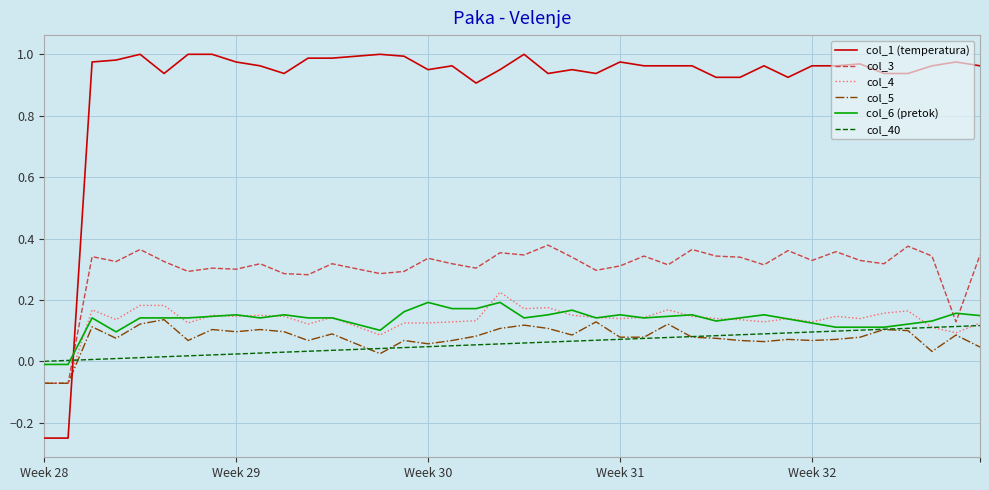

True or false: col_6 (pretok) and col_1 (temperatura) intersect in this chart.

True